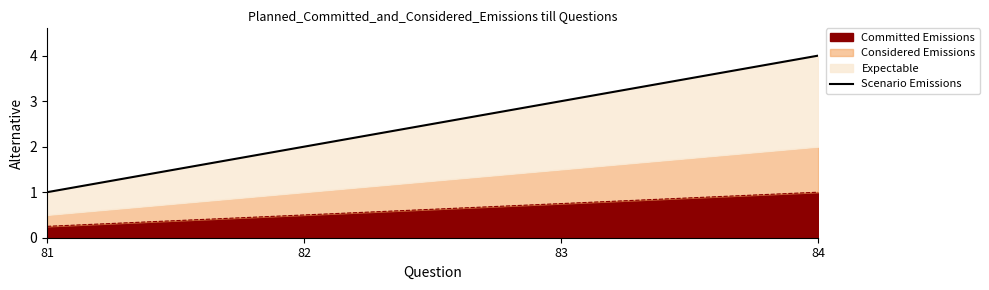

True or false: Committed Emissions has more than 2 points higher than both neighbors.

False